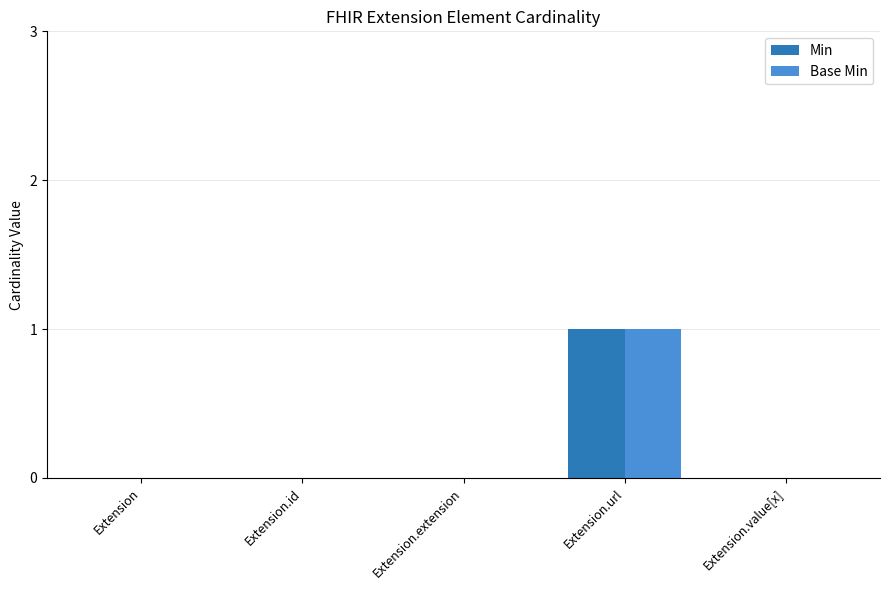

Count the Min values in the range 0 to 1.

5